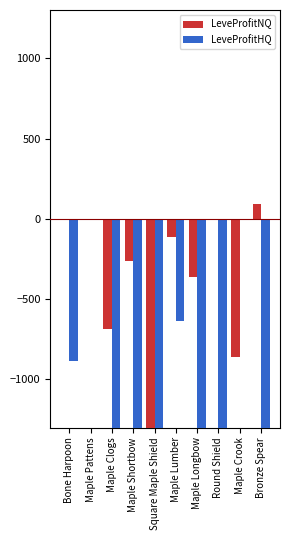

Reading left to right, list all the values displayed in this chart.

LeveProfitNQ: 0.0	0.0	-688.5	-263.0	-1300.0	-116.2	-360.0	0.0	-861.0	90.0
LeveProfitHQ: -887.0	0.0	-1300.0	-1300.0	-1300.0	-637.3	-1300.0	-1300.0	0.0	-1300.0